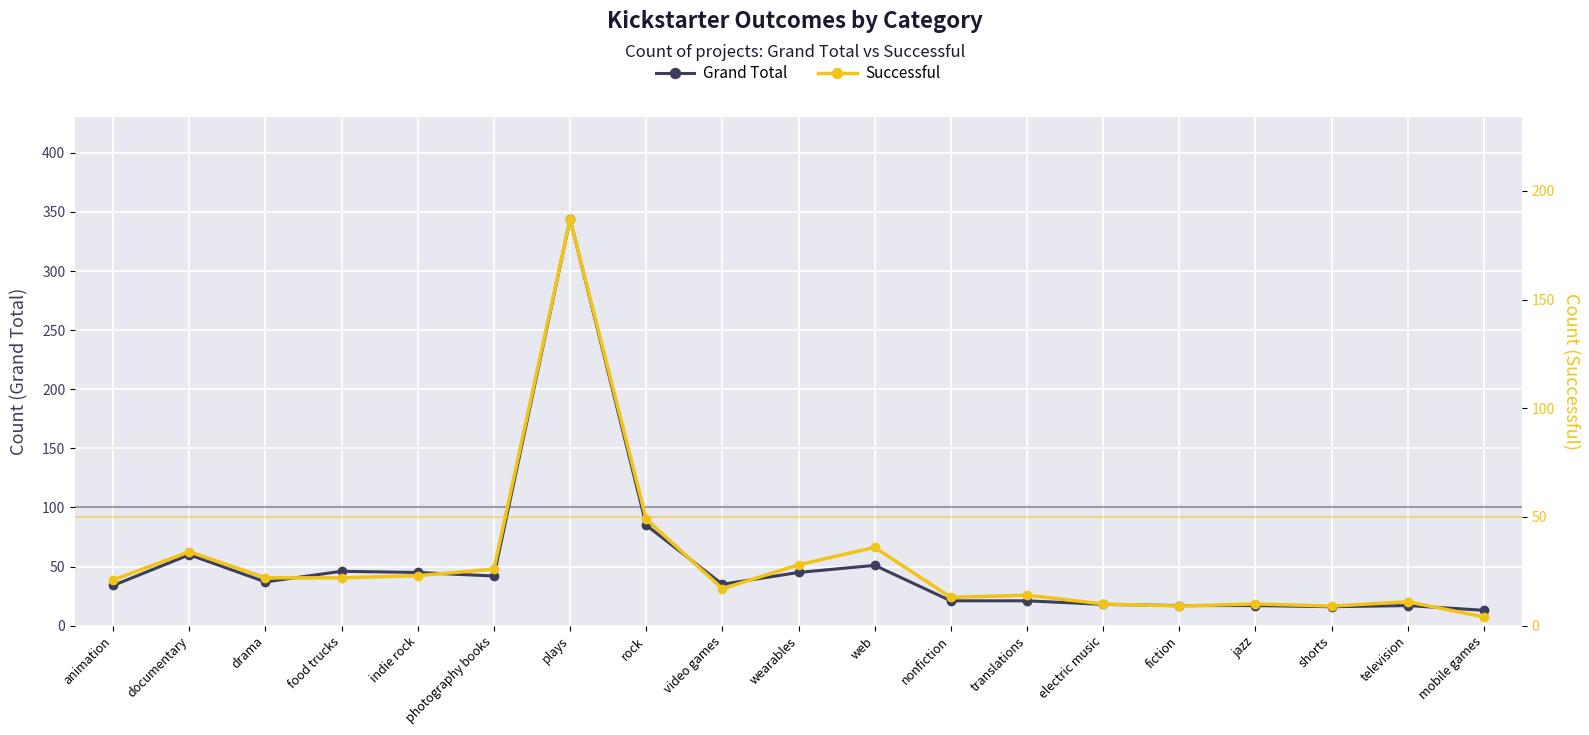

Is the value of Successful at television greater than the value of Grand Total at electric music?

No